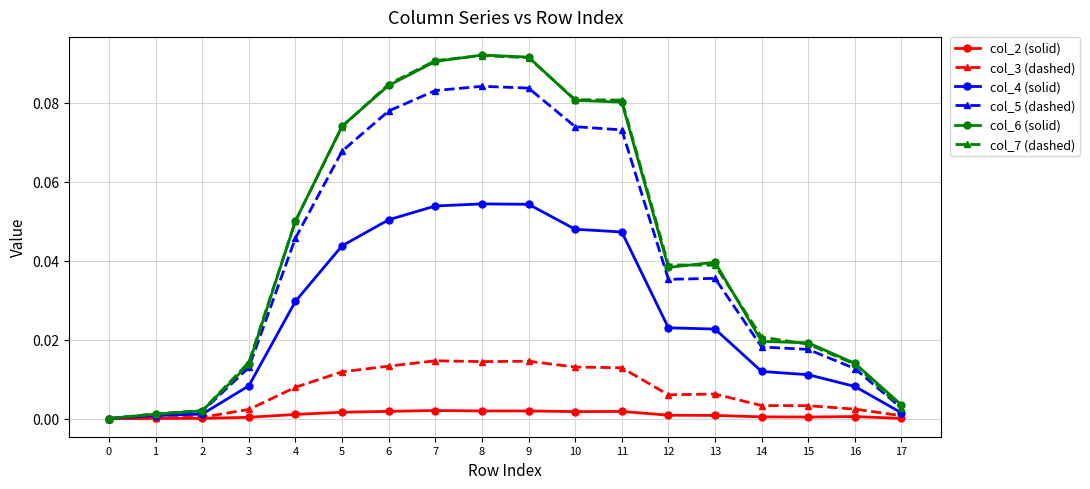

True or false: col_4 (solid) has more than 0 points higher than both neighbors.

True